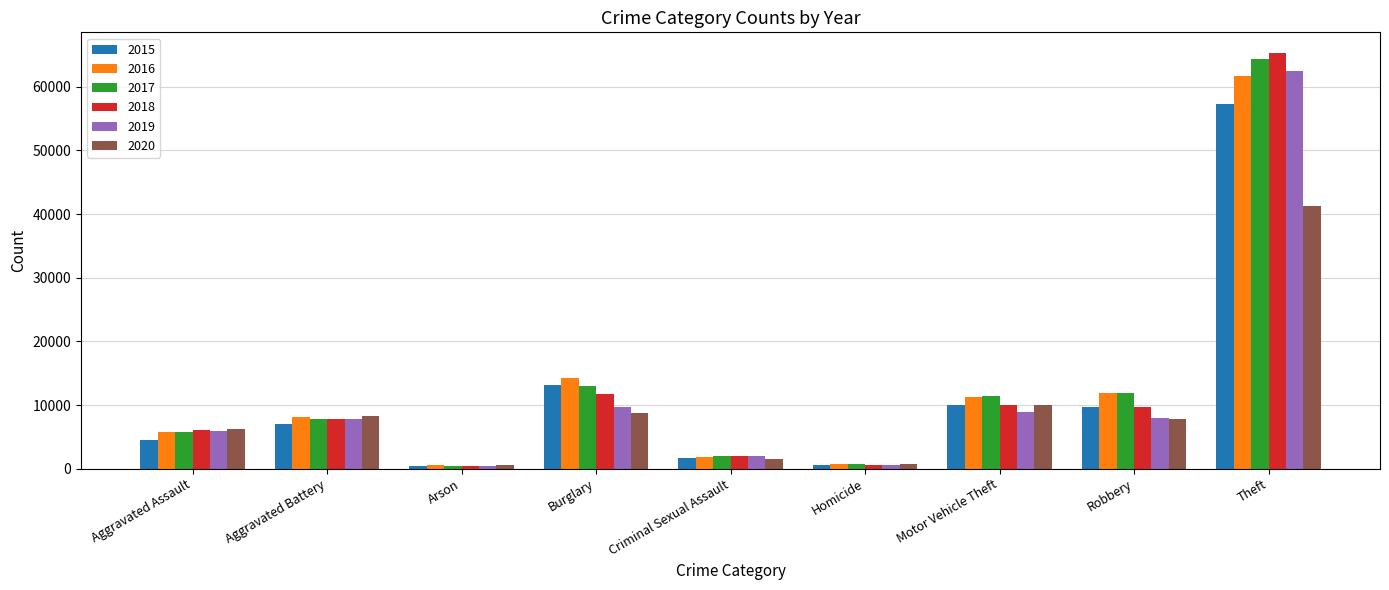

What is the difference between the highest and lowest values at Burglary?

5531